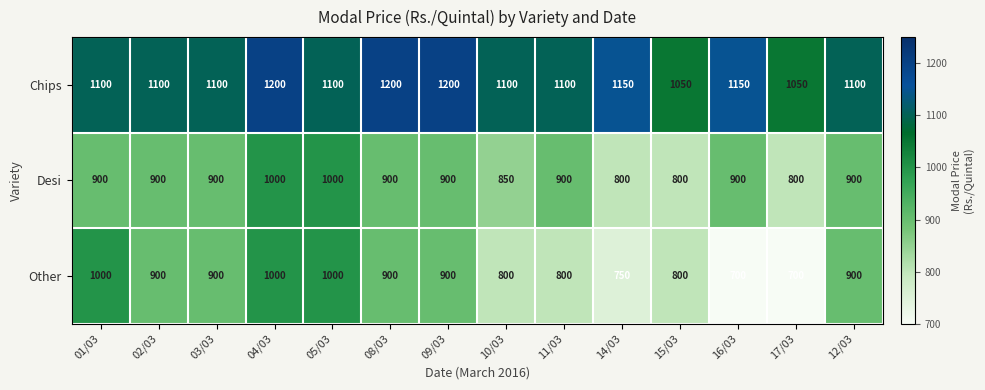

What is the difference between the maximum and minimum values in the Desi series?

200